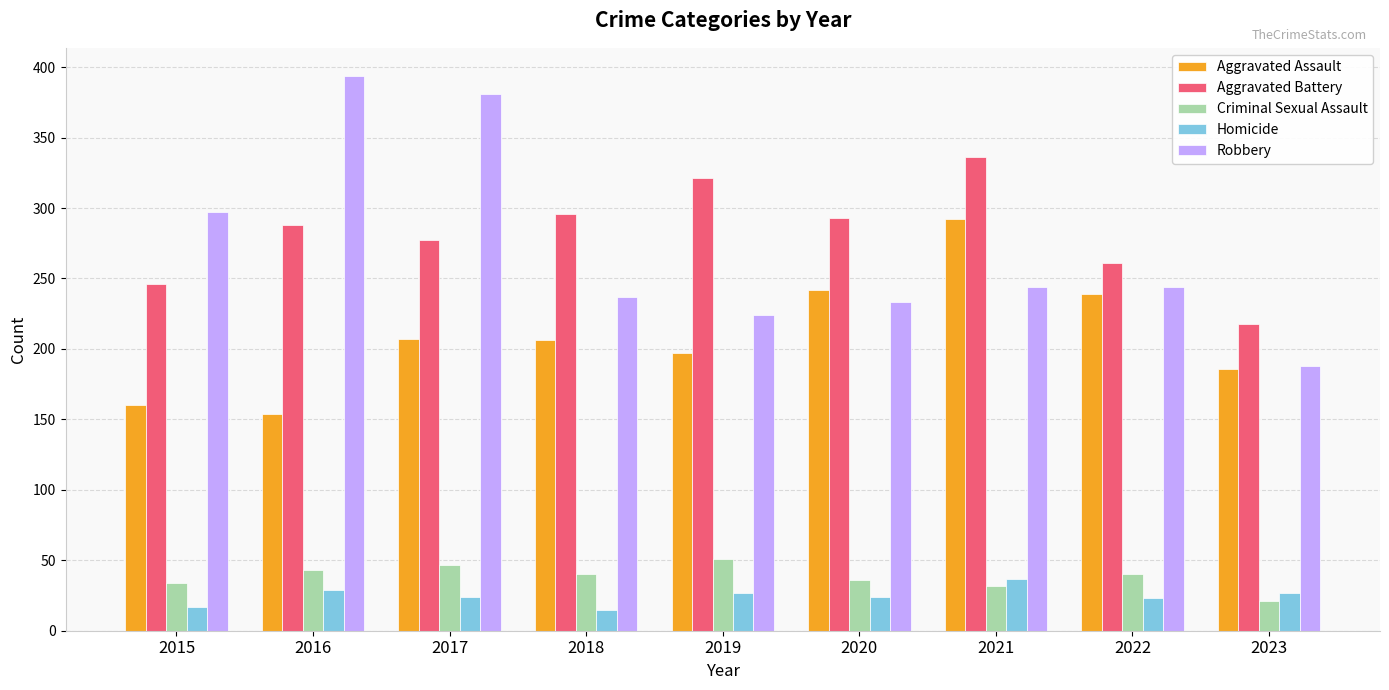

True or false: Criminal Sexual Assault has a value of 51 at 2019.

True